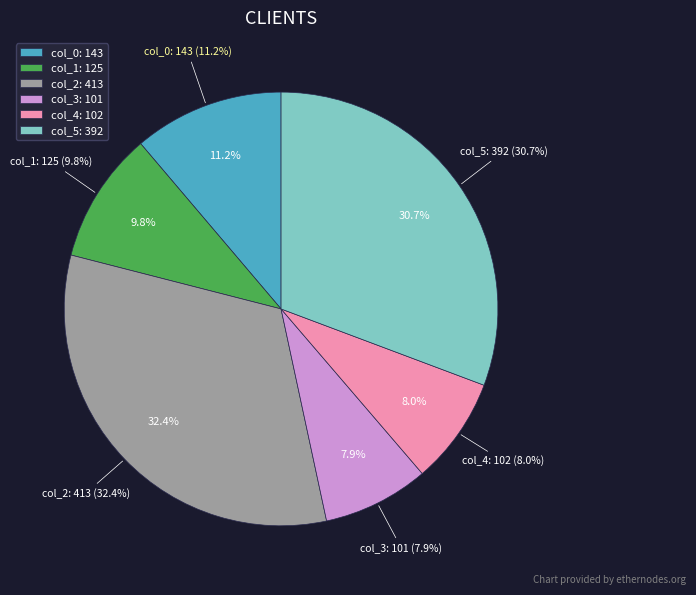

What is the smallest slice in the pie chart?

col_3